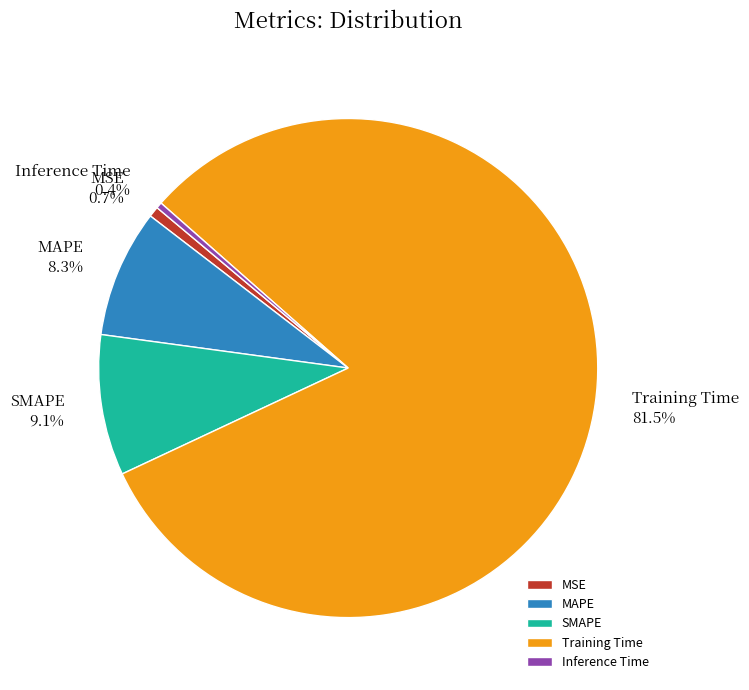

What is the majority slice?

Training Time